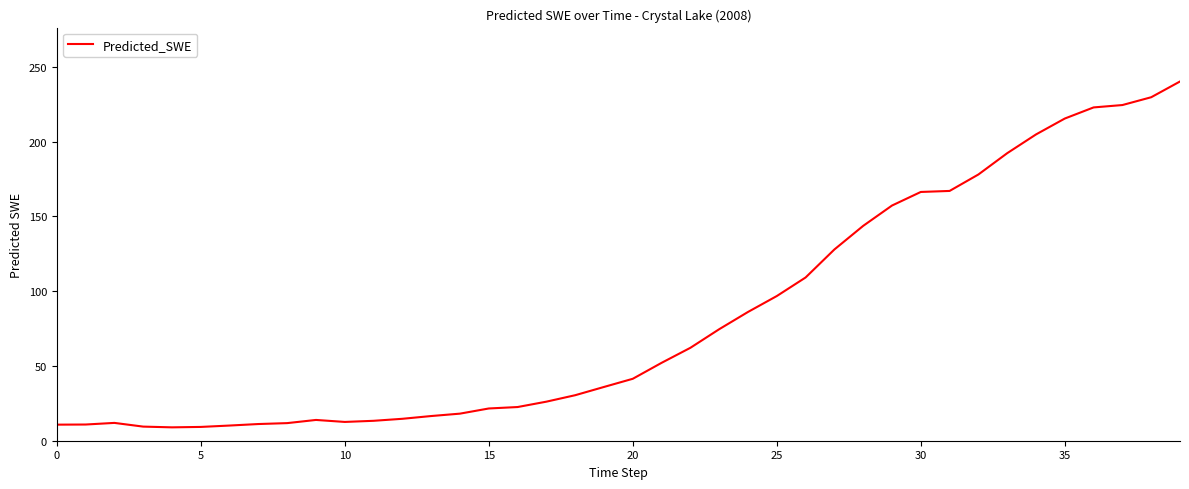

What is the maximum value shown in the chart?

240.3